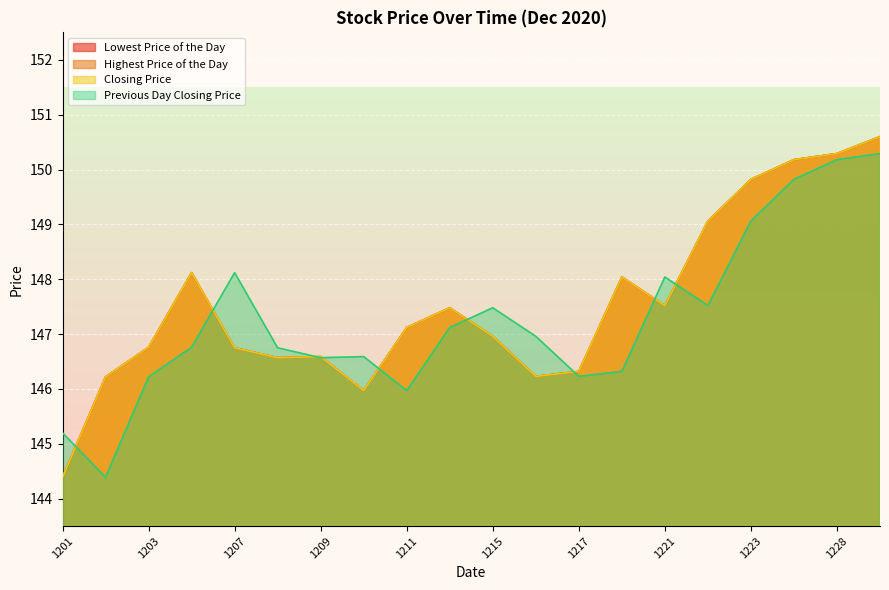

What is the sum of all Lowest Price of the Day values?

2951.0